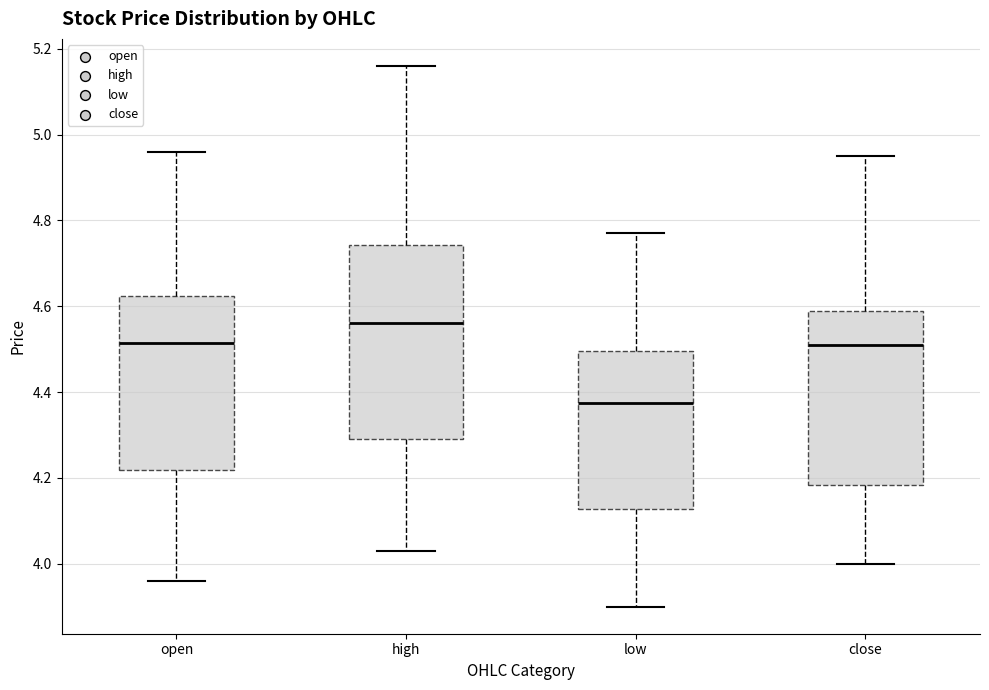

Which box's median line is the highest?

high